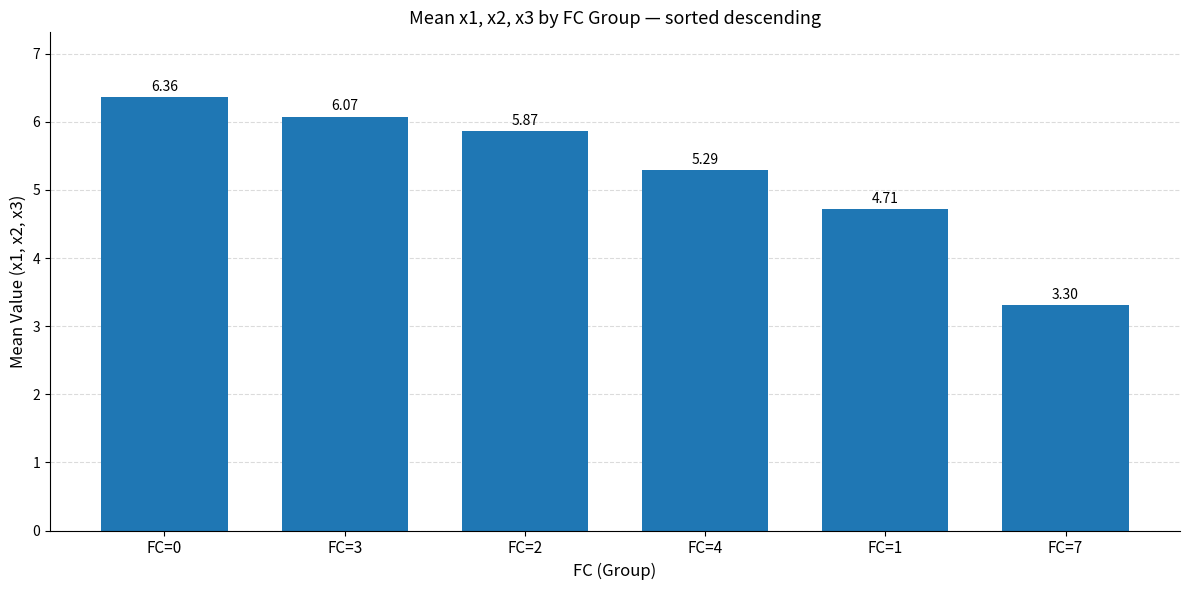

What is the minimum value shown in the chart?

3.3